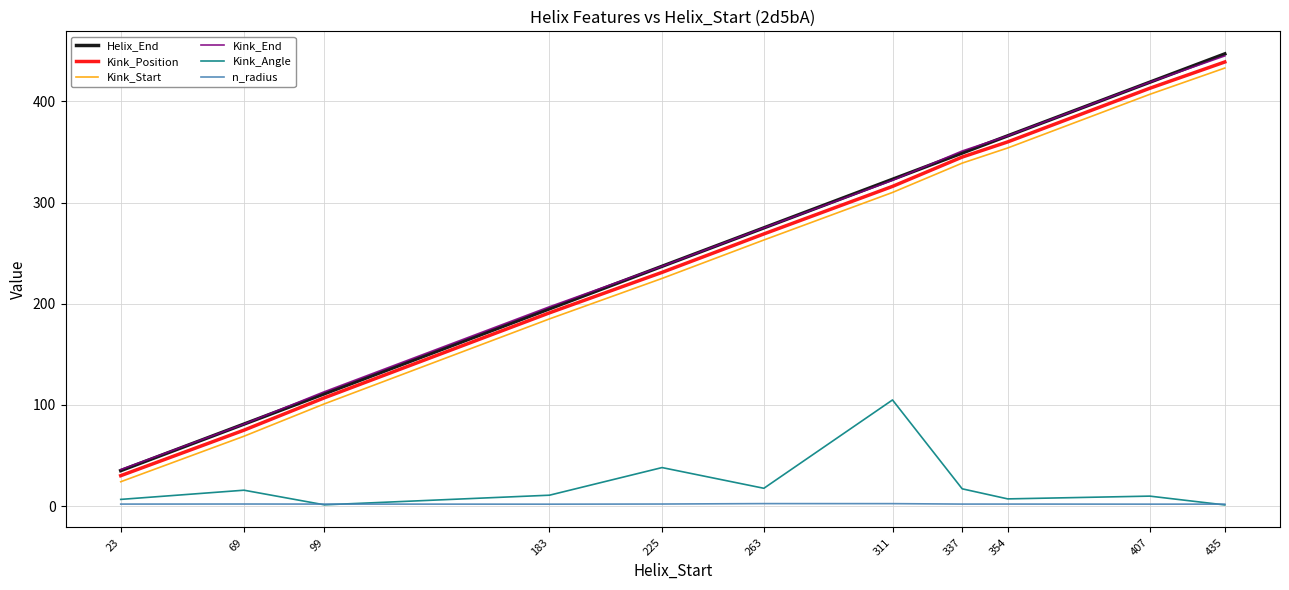

How many lines are shown in the chart?

6